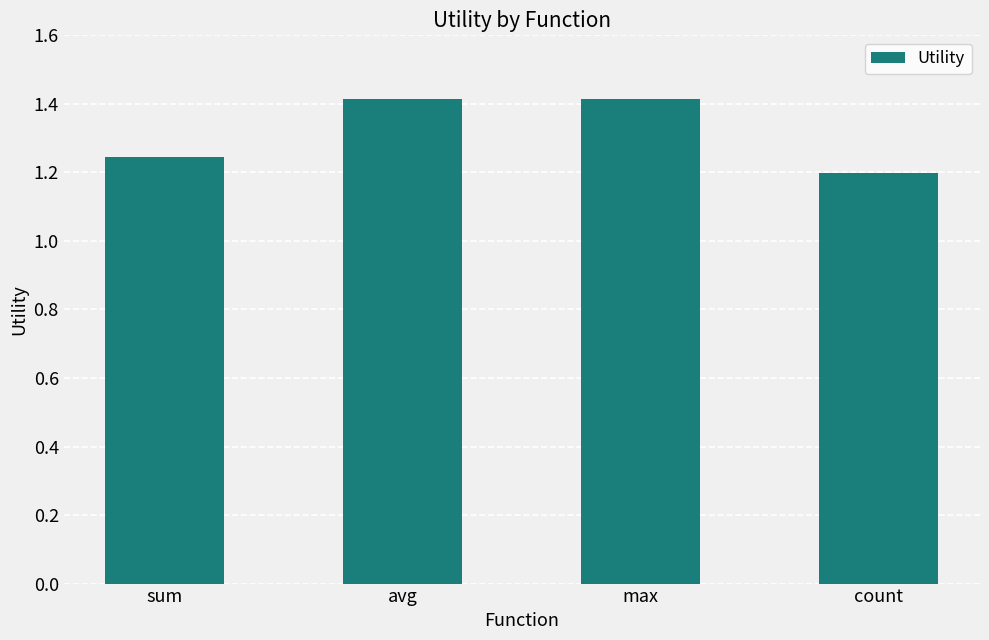

What is the average value?

1.3